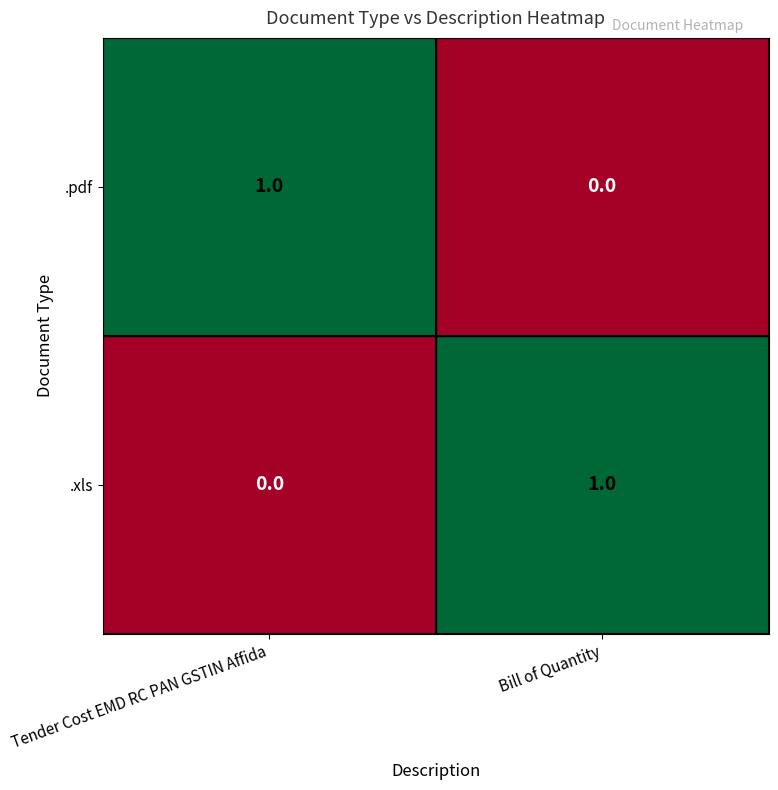

What is the total value across all series at Bill of Quantity?

1